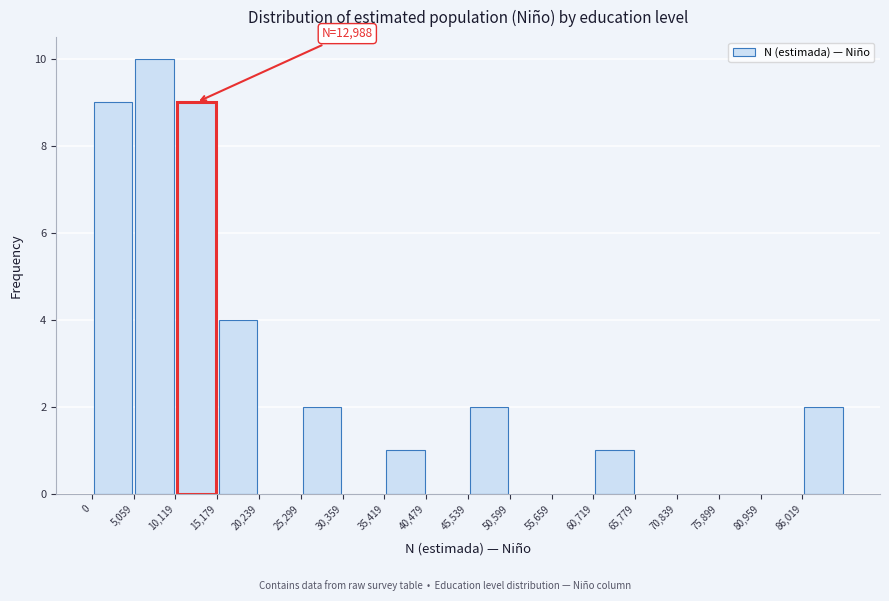

Over which range of the x-axis is the bar tallest?

5000 to 10000